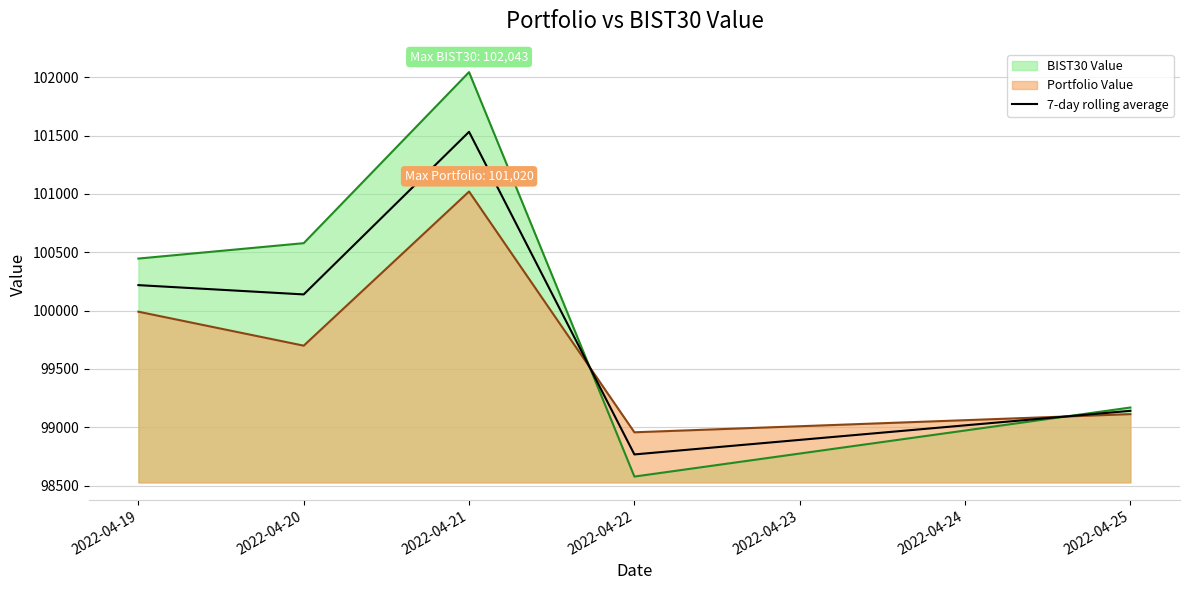

How many lines are shown in the chart?

3